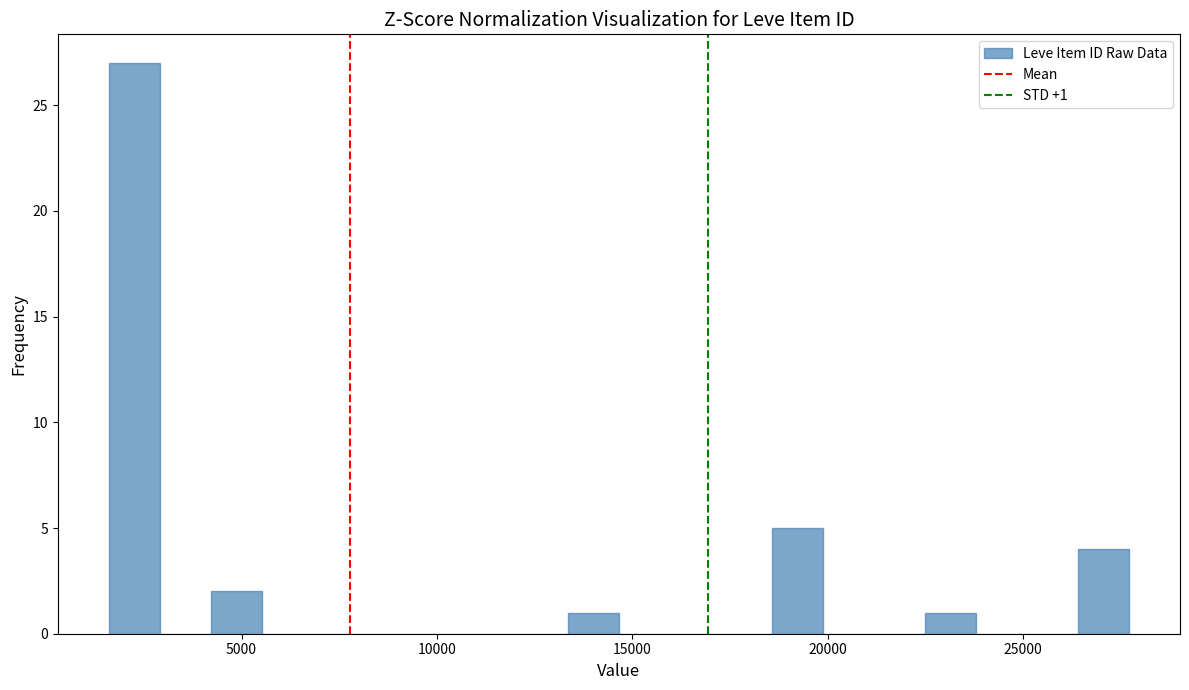

Read against the x-axis, roughly where is the centre of the tallest bar?

2500